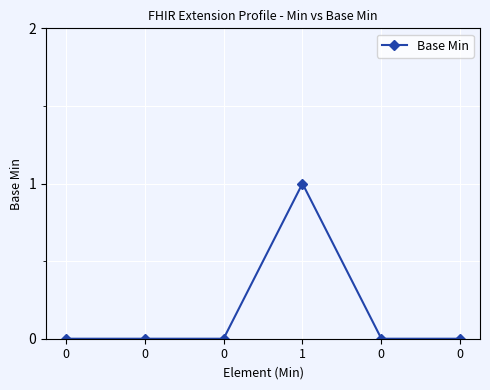

Does the chart have visible grid lines?

Yes